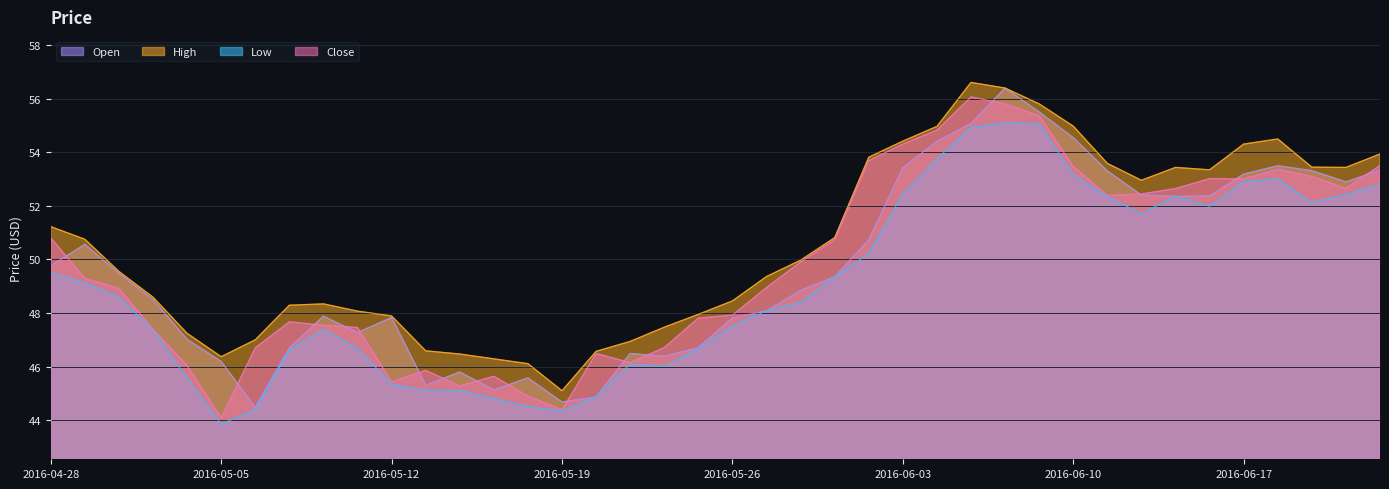

Where is the first local maximum for Low?

2016-05-10